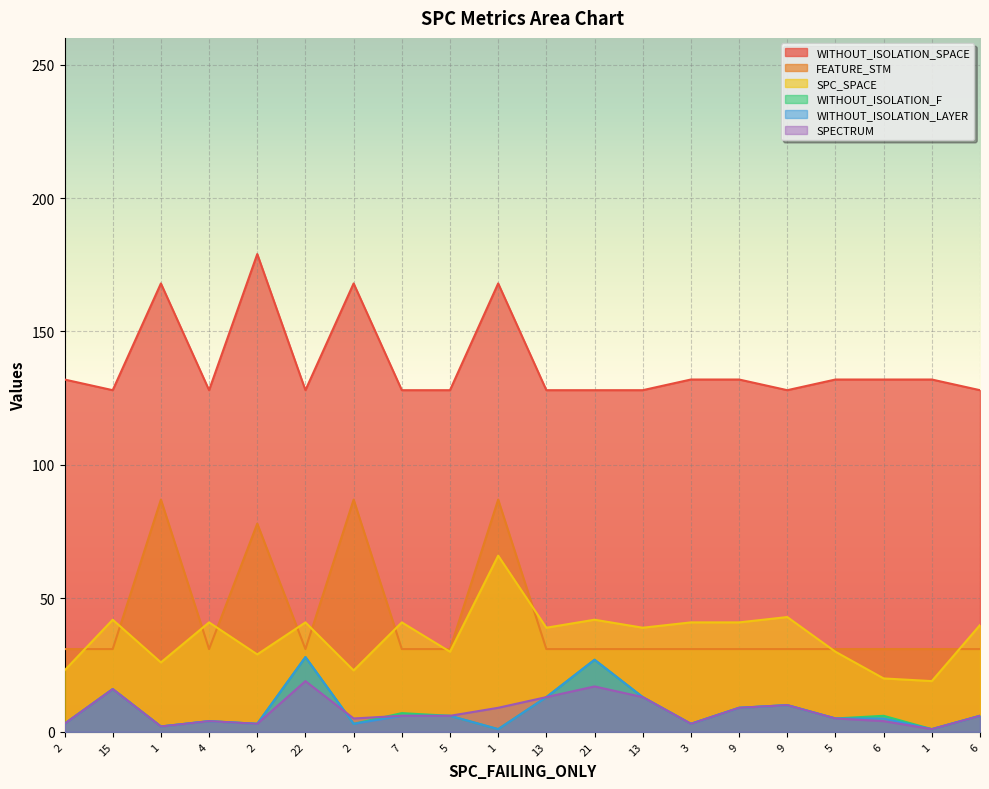

Which label corresponds to the largest value in the chart?

2